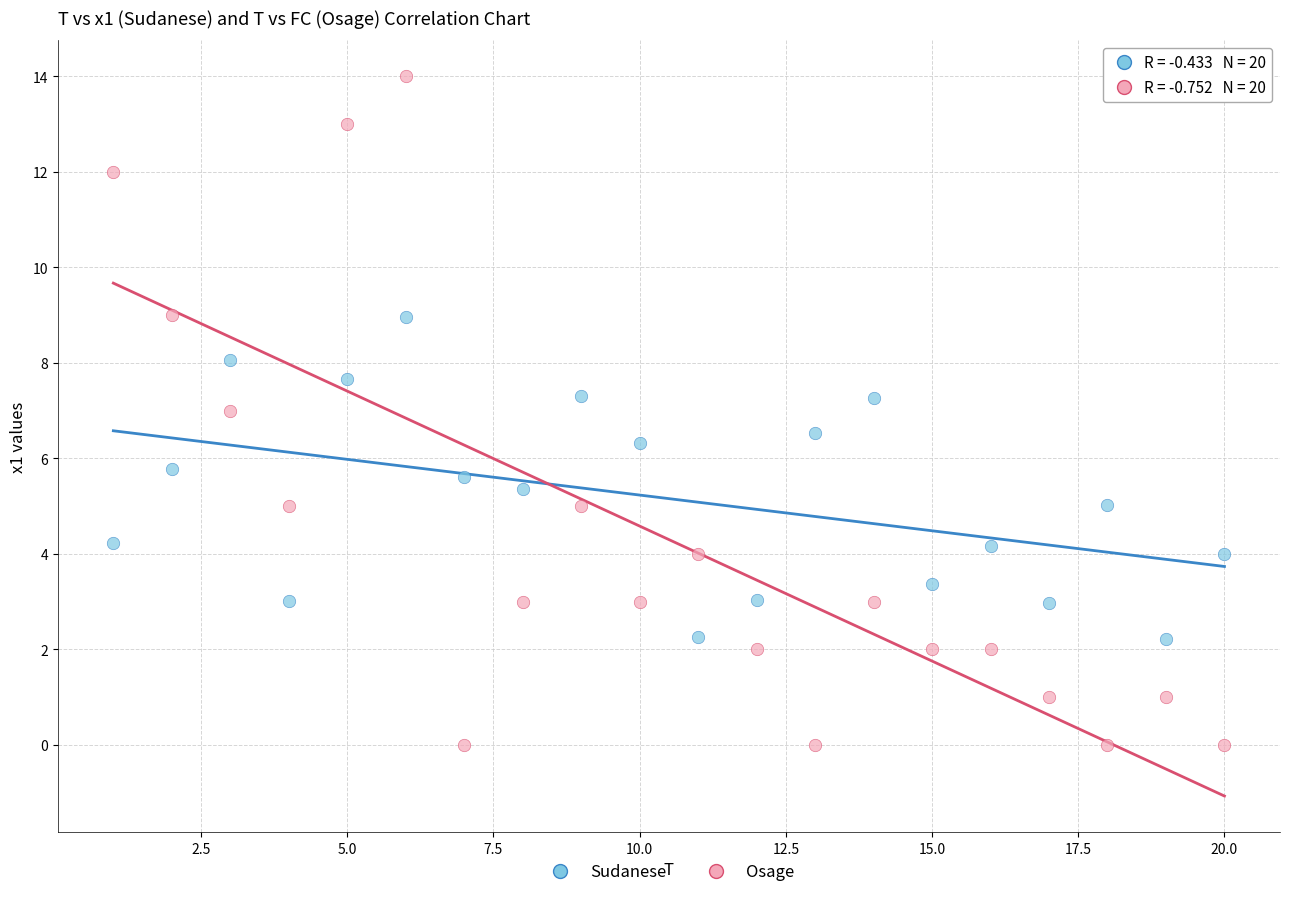

Across all data points, what is the range of Y values (max minus min)?

14.0